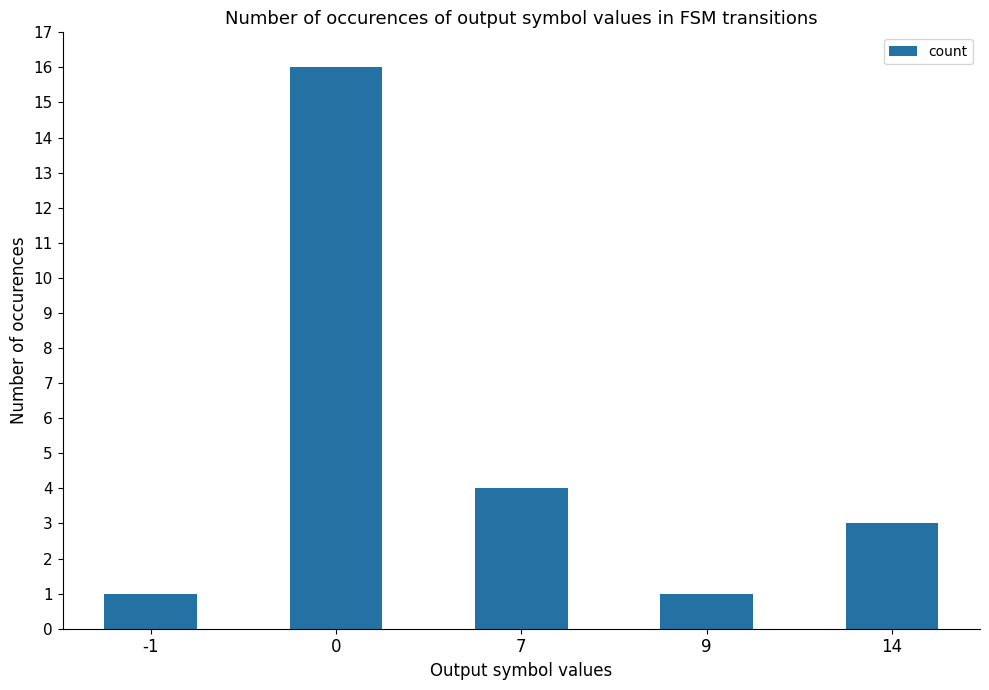

The value at 0 is 29. True or false?

False